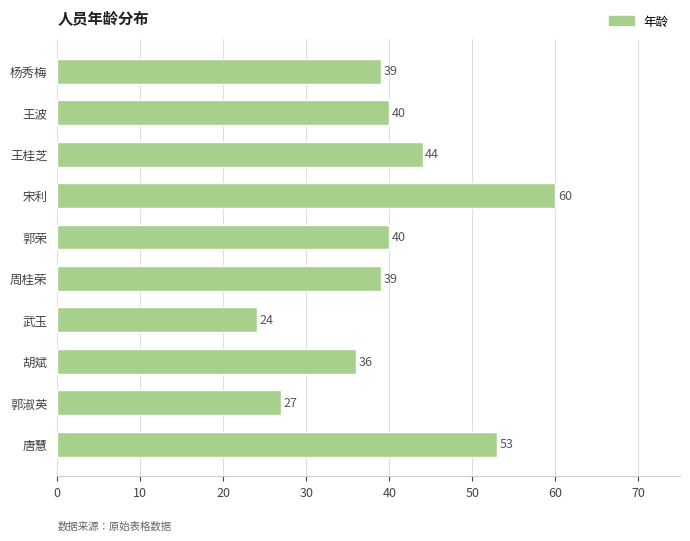

What is the label of the 6th bar from the top?

周桂荣